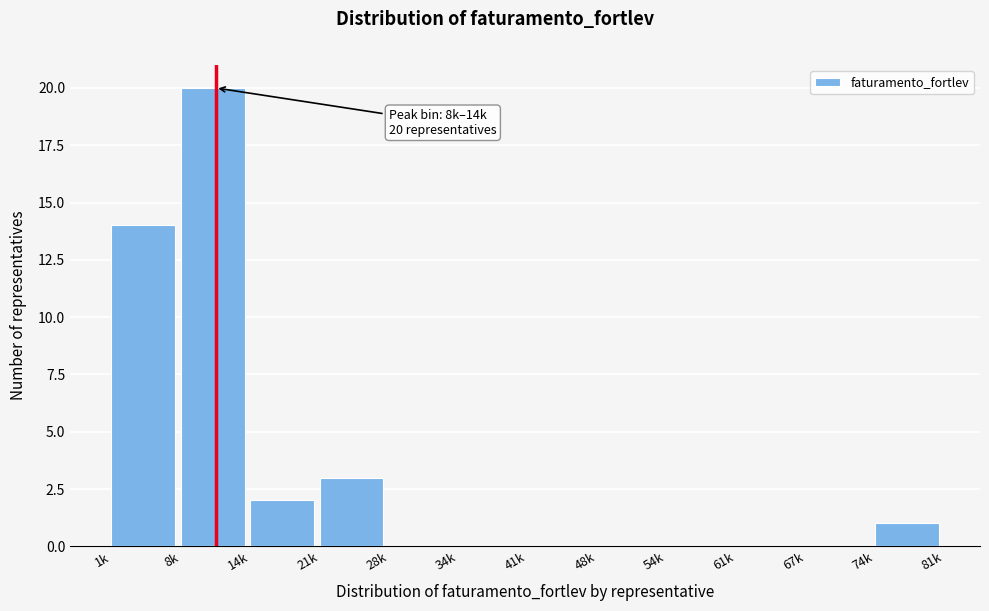

Reading right to left, transcribe all the data shown in this chart.

74k=1	67k=0	61k=0	54k=0	48k=0	41k=0	34k=0	28k=0	21k=3	14k=2	8k=20	1k=14